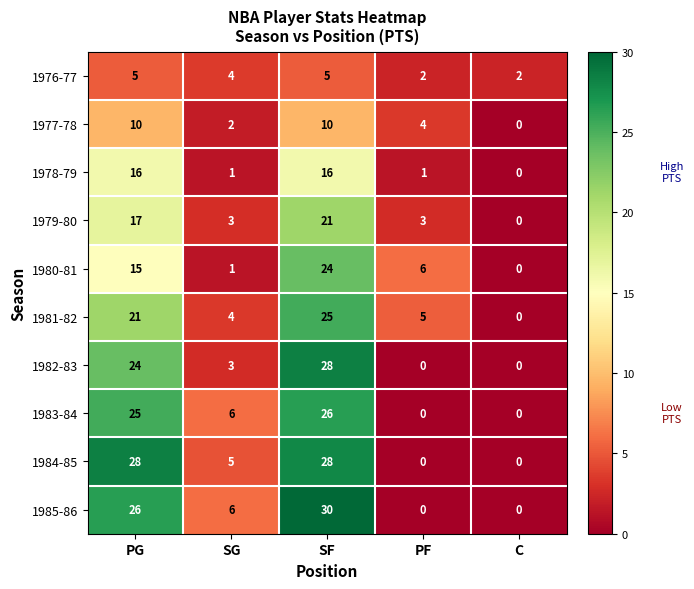

Is it true that 1982-83 equals -13 at PF?

False